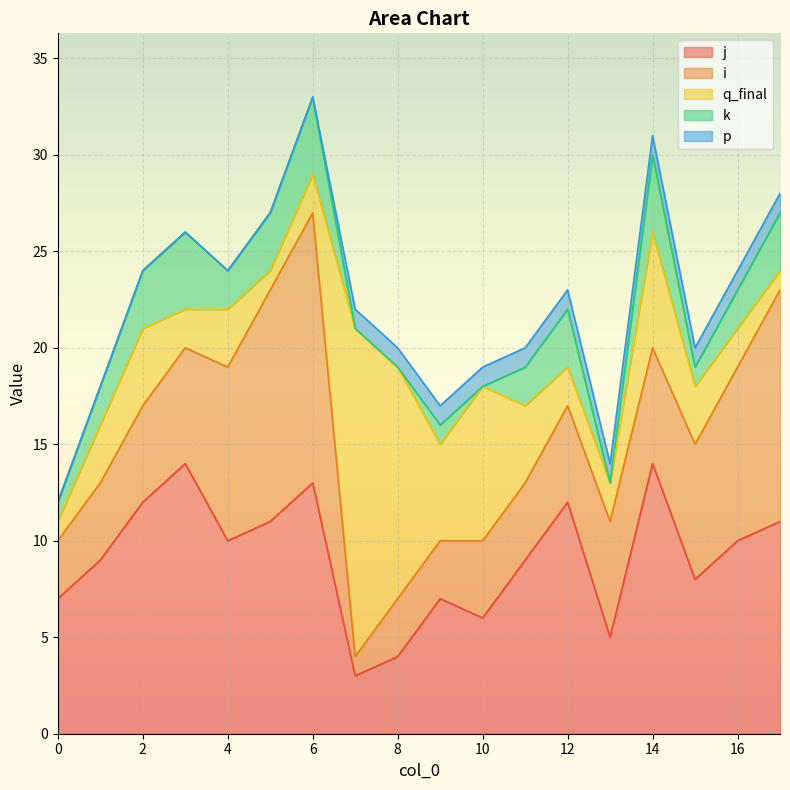

The value of p at 17 is 2. True or false?

False